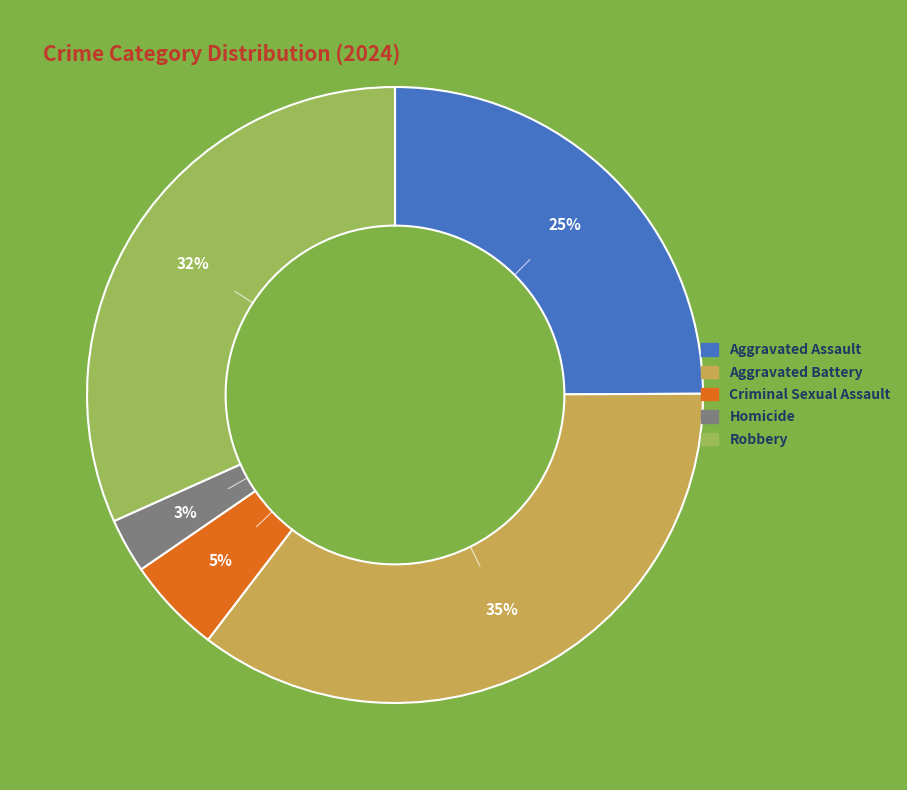

Between Aggravated Assault and Robbery, which is larger?

Robbery